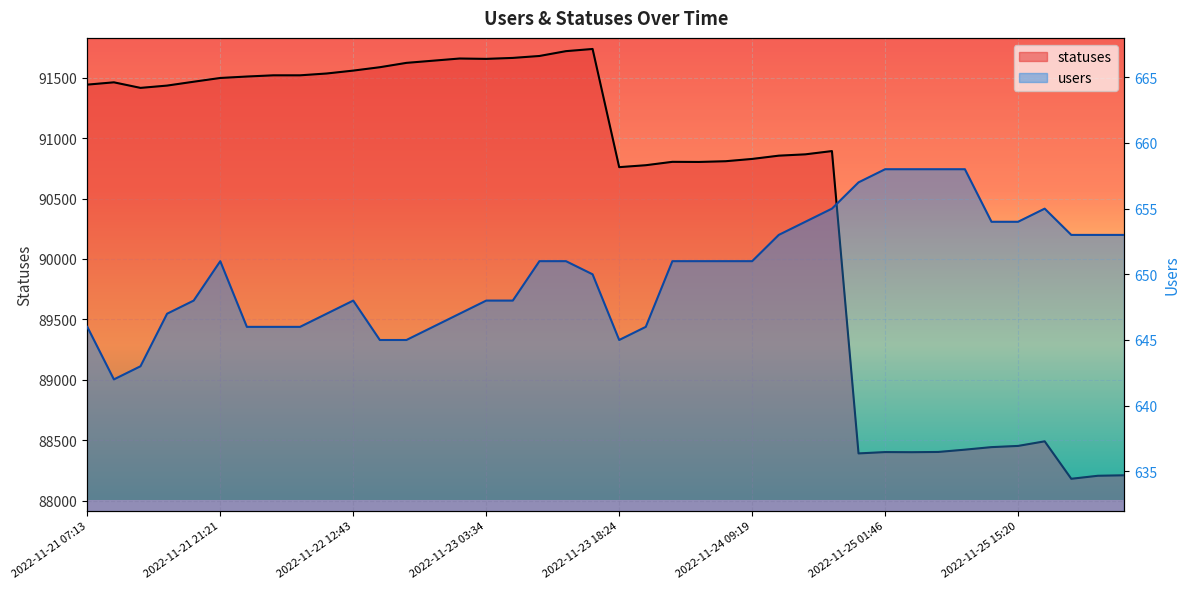

What is the maximum value for statuses?

91738